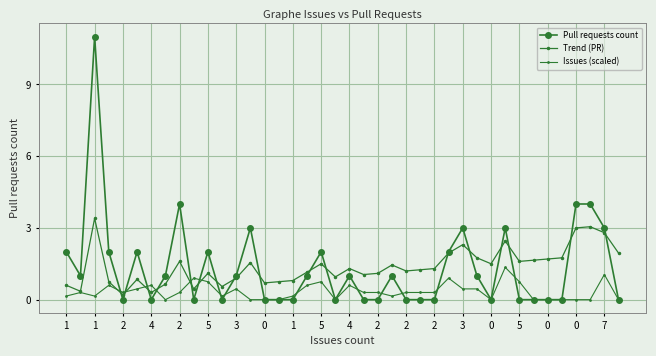

Is this an area chart (filled region under the line)?

No